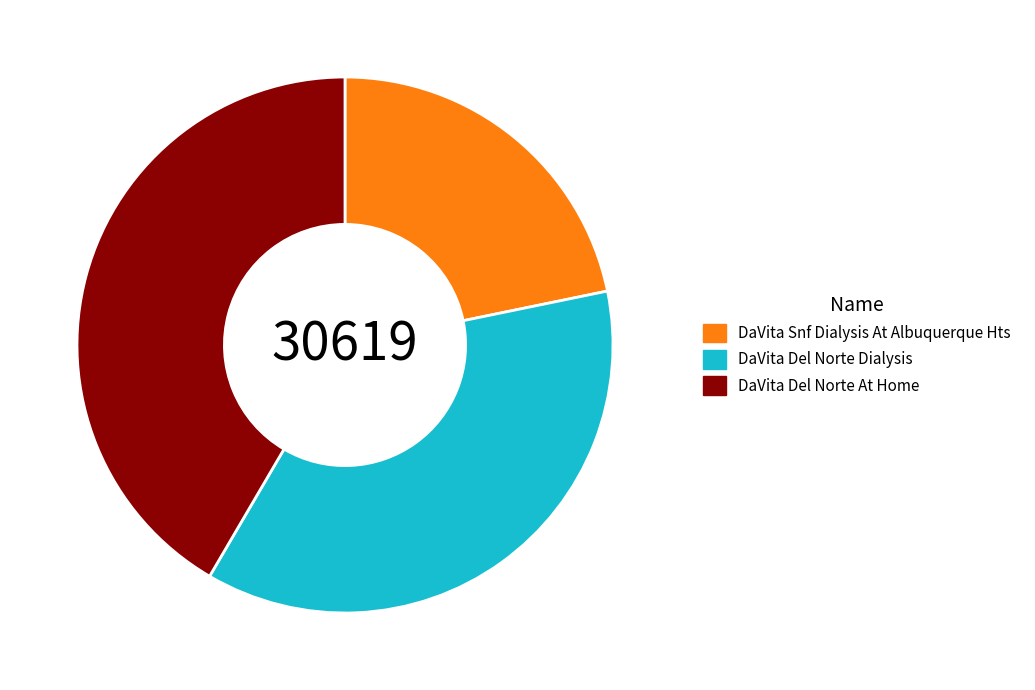

What is the ratio of the value at DaVita Snf Dialysis At Albuquerque Hts to the value at DaVita Del Norte Dialysis?

0.6